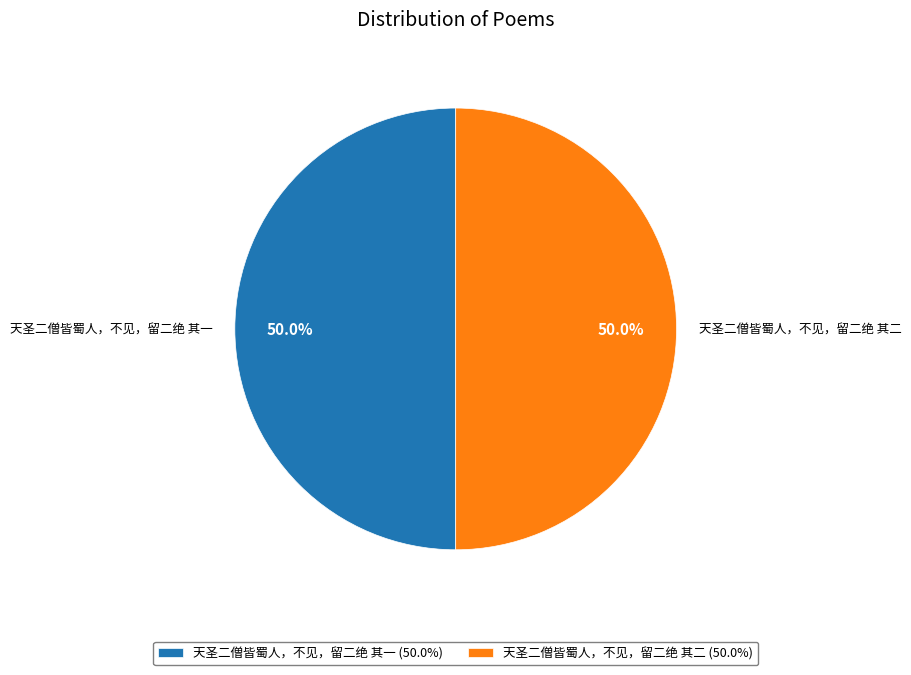

Is the sum of 天圣二僧皆蜀人，不见，留二绝 其一 (50.0%) and 天圣二僧皆蜀人，不见，留二绝 其二 (50.0%) greater than half?

Yes